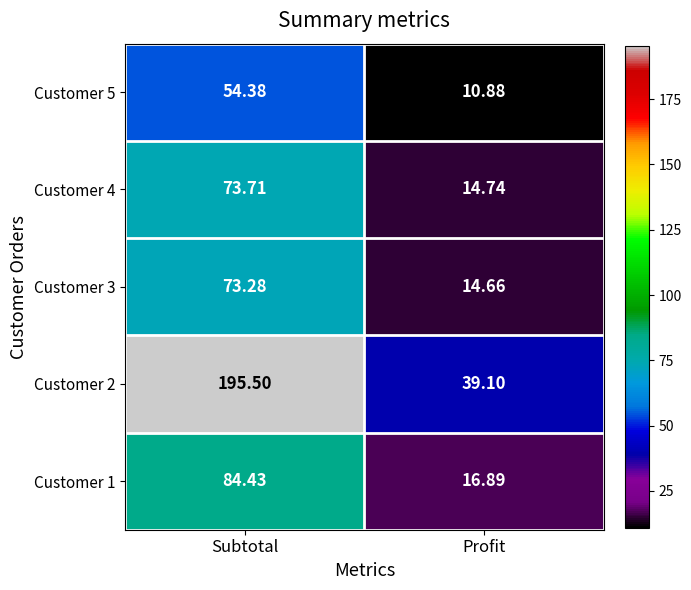

Is the value of Customer 3 at Subtotal greater than the value of Customer 2 at Profit?

Yes